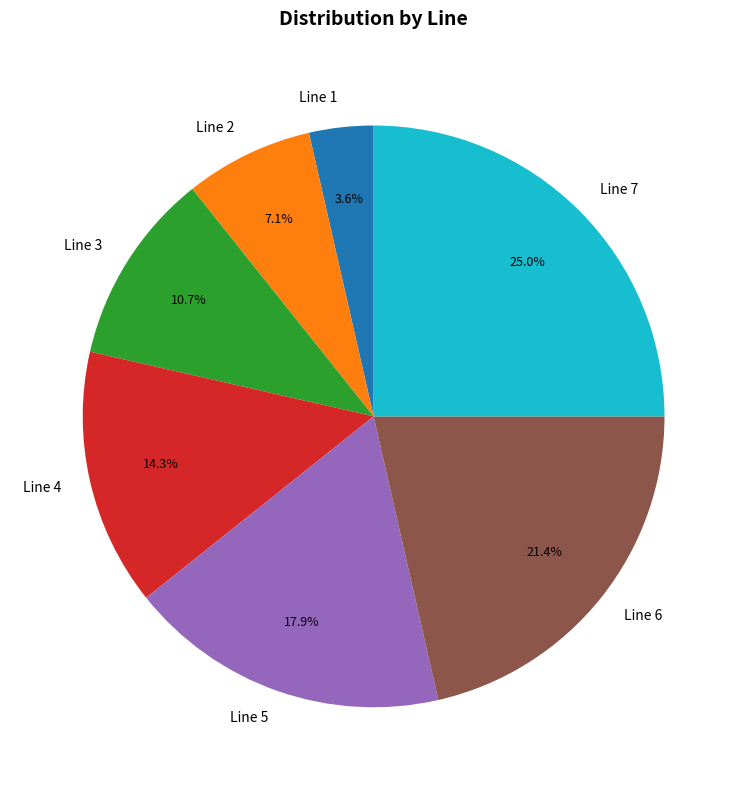

Rank the categories by value from highest to lowest.

Line 7, Line 6, Line 5, Line 4, Line 3, Line 2, Line 1